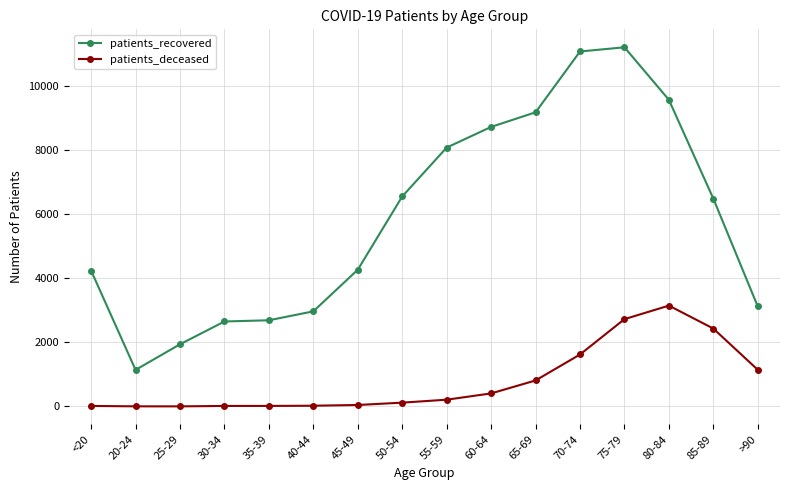

True or false: patients_deceased has more than 0 interior local peaks.

True